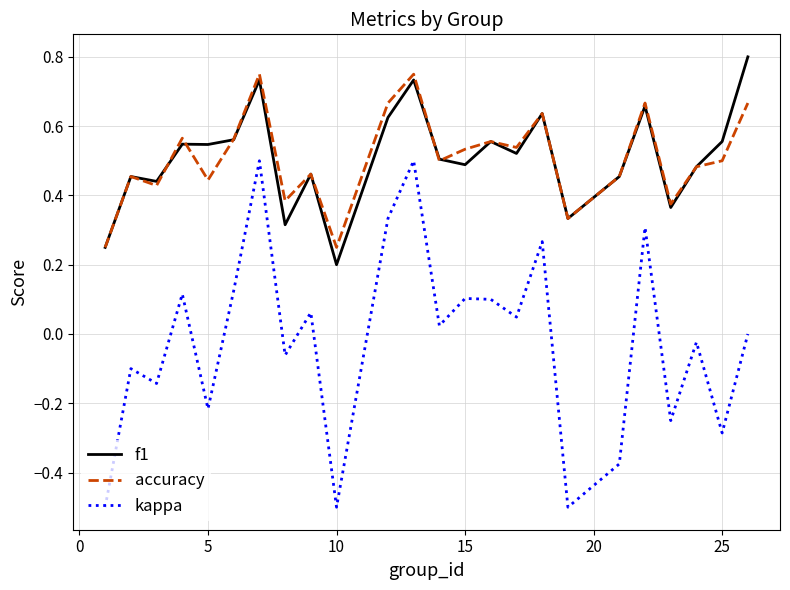

True or false: f1 and kappa intersect in this chart.

False